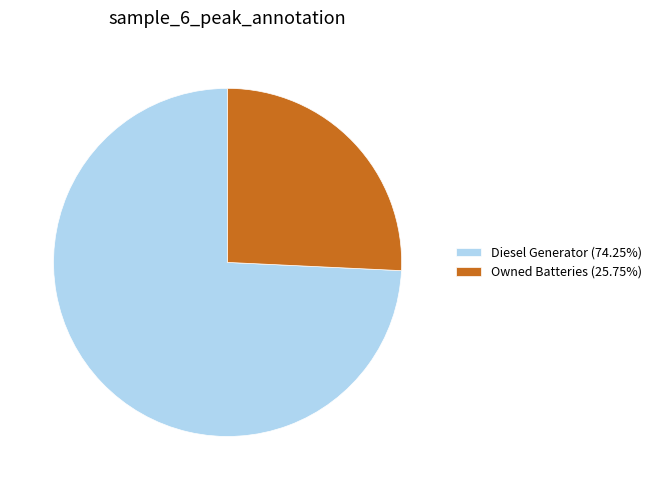

Approximately how many times larger is the value at Owned Batteries (25.75%) compared to Diesel Generator (74.25%)?

0.3